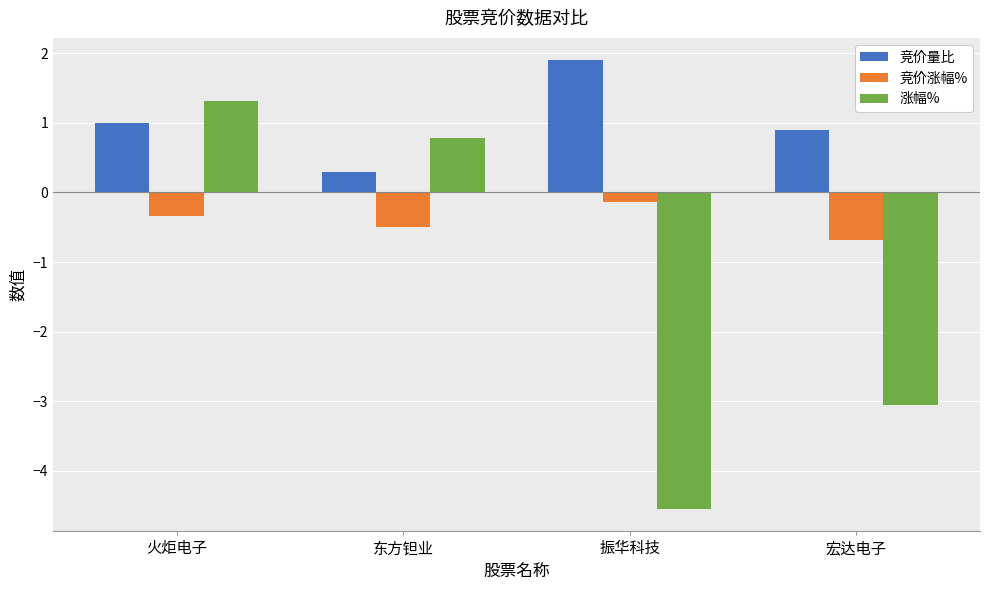

Rank the categories by 竞价量比 value from highest to lowest.

振华科技, 火炬电子, 宏达电子, 东方钽业